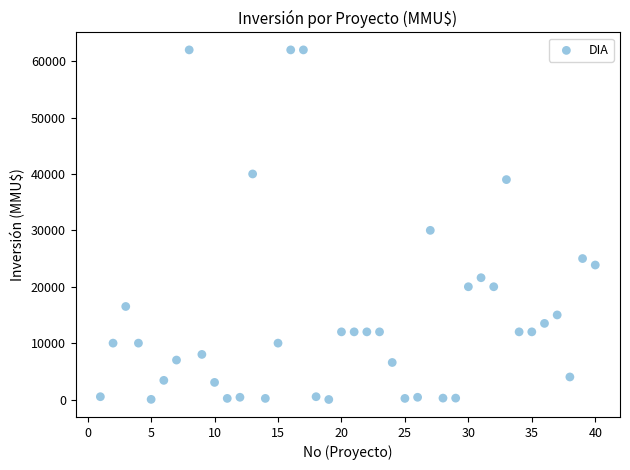

What Y value in the scatter plot is closest to 31003?

30000